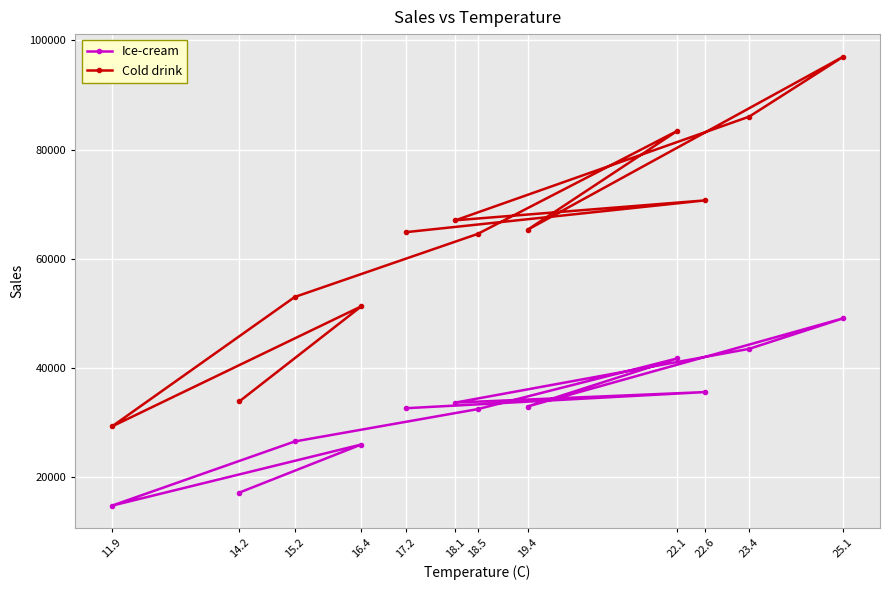

At how many categories does at least one series exceed 33683?

11